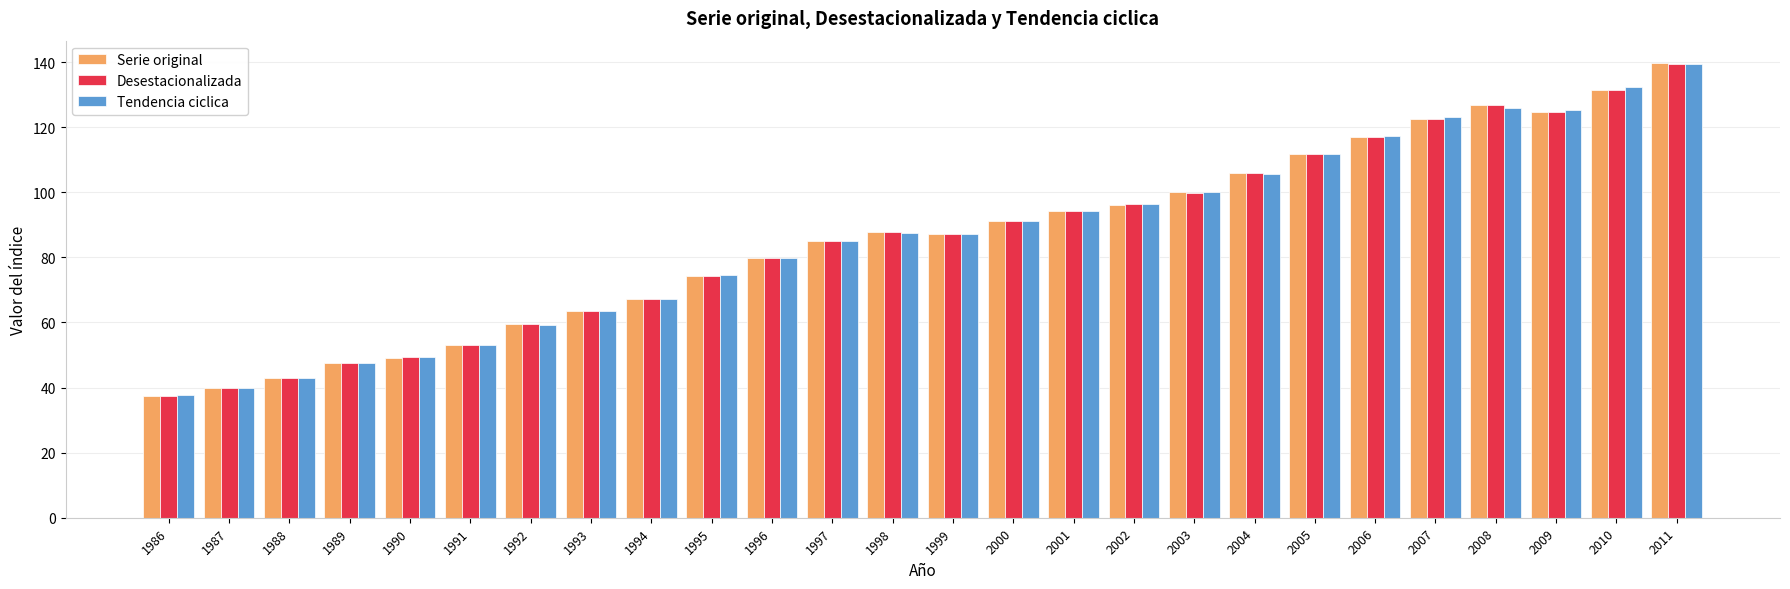

What is the maximum value shown in the chart?

139.6